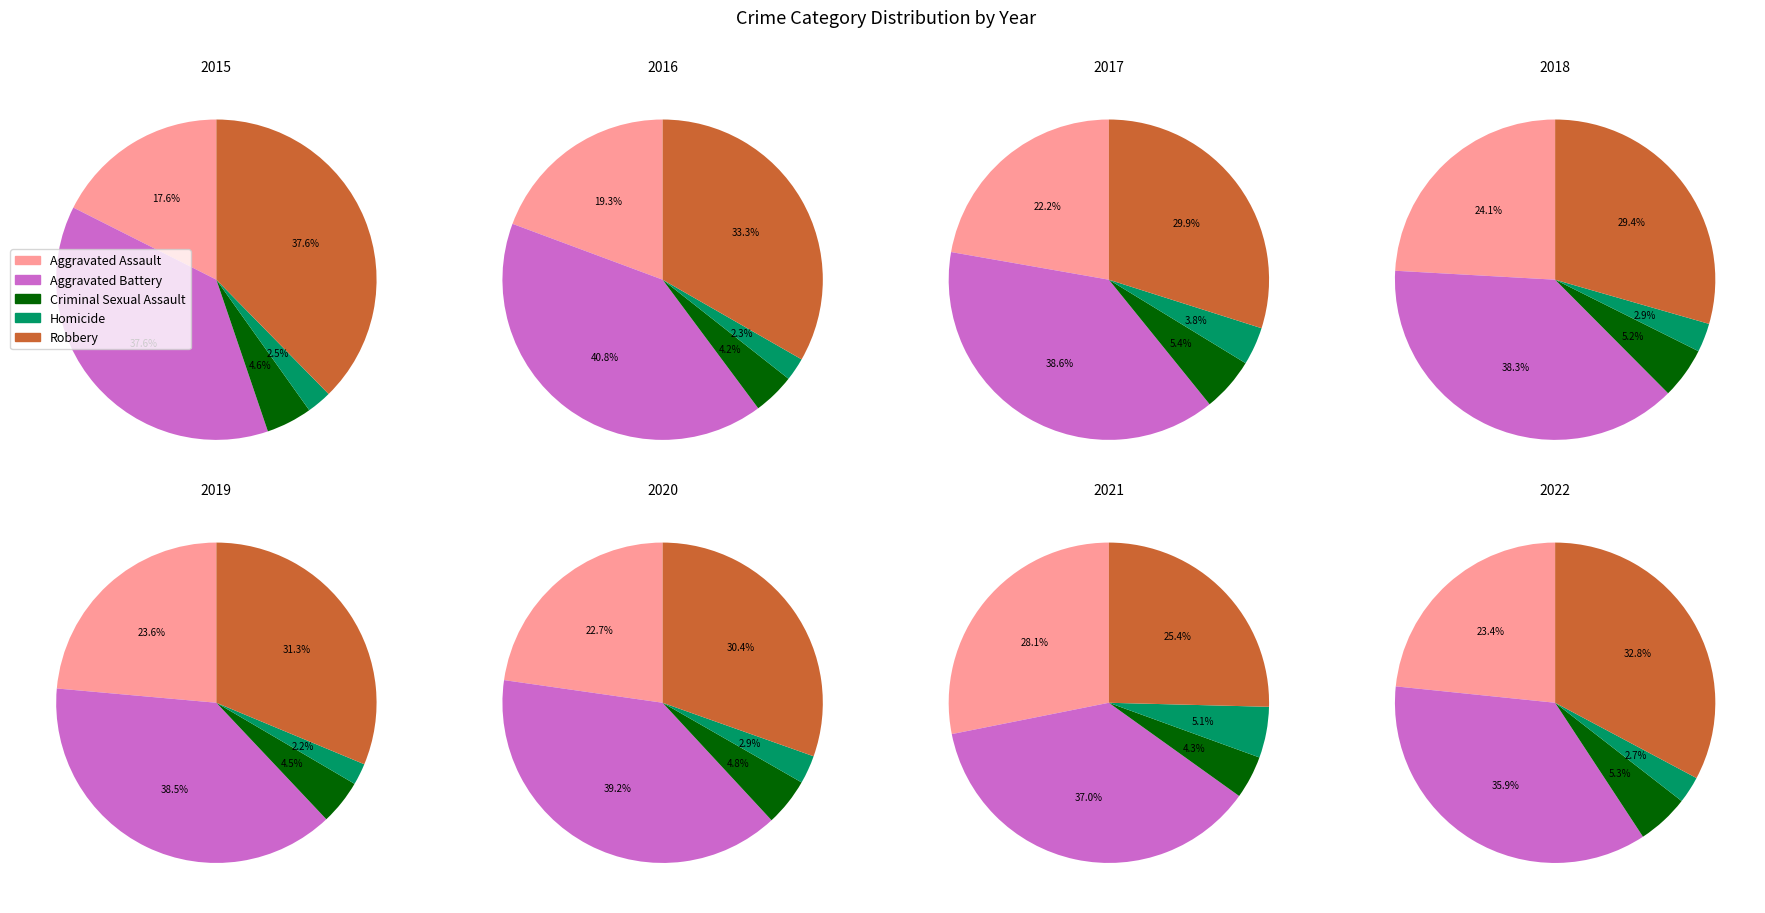

The 2 slice represents 17% of the pie. True or false?

True